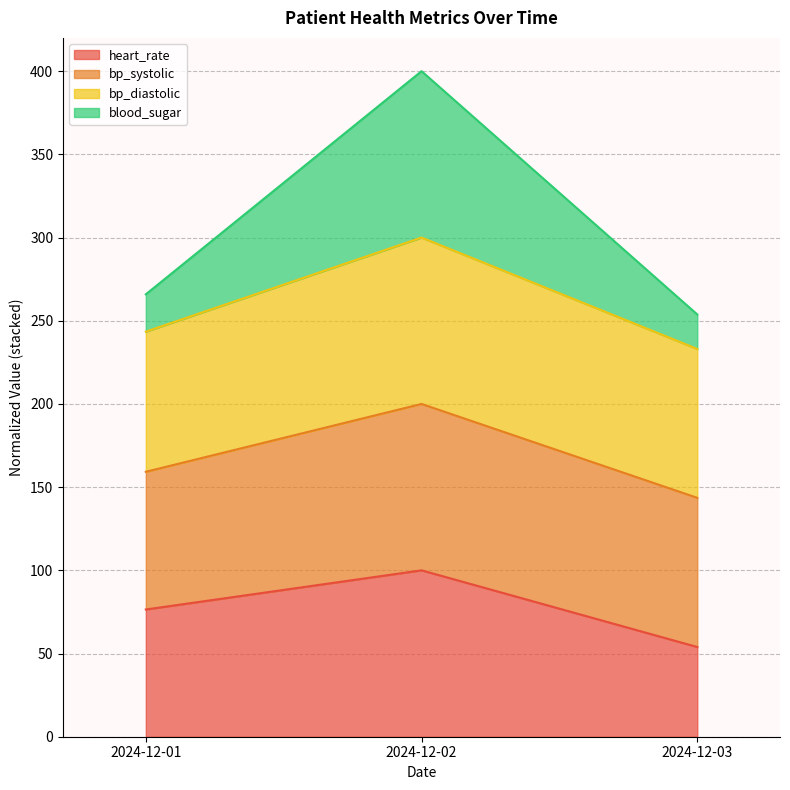

At which label does heart_rate first exceed 76?

2024-12-01